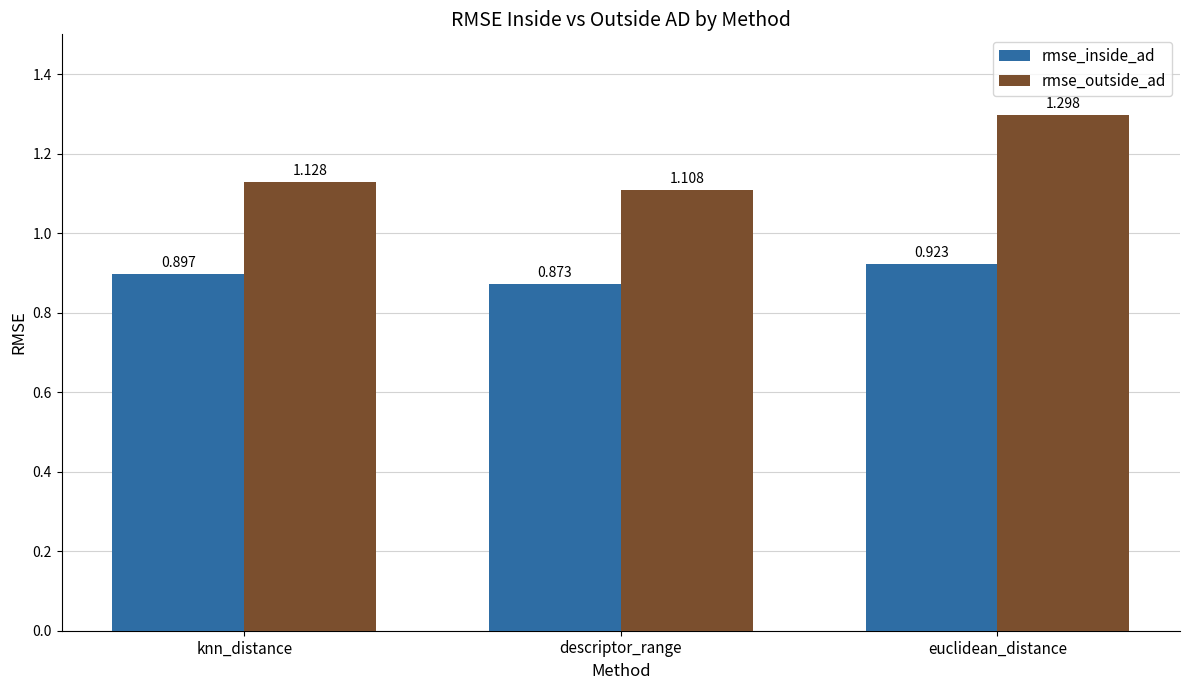

What is the maximum value for rmse_outside_ad?

1.3